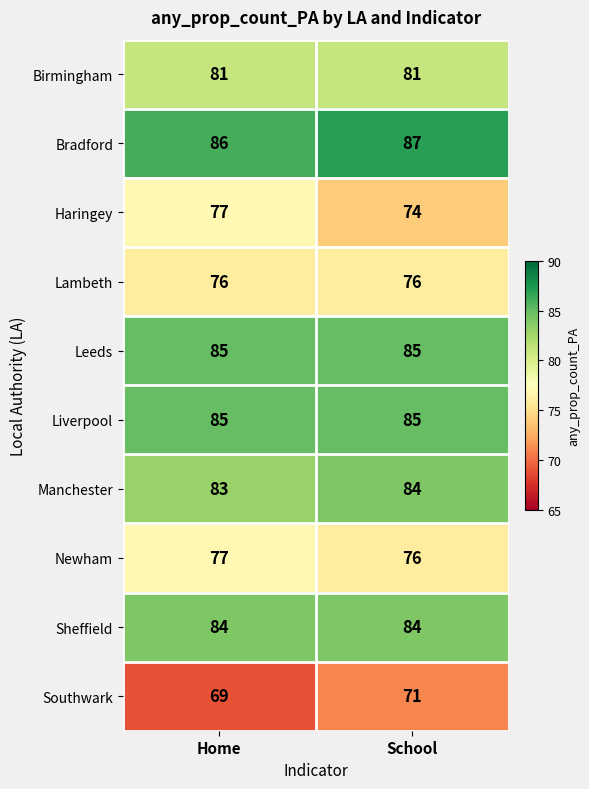

Which category has the lowest value across all series?

Home